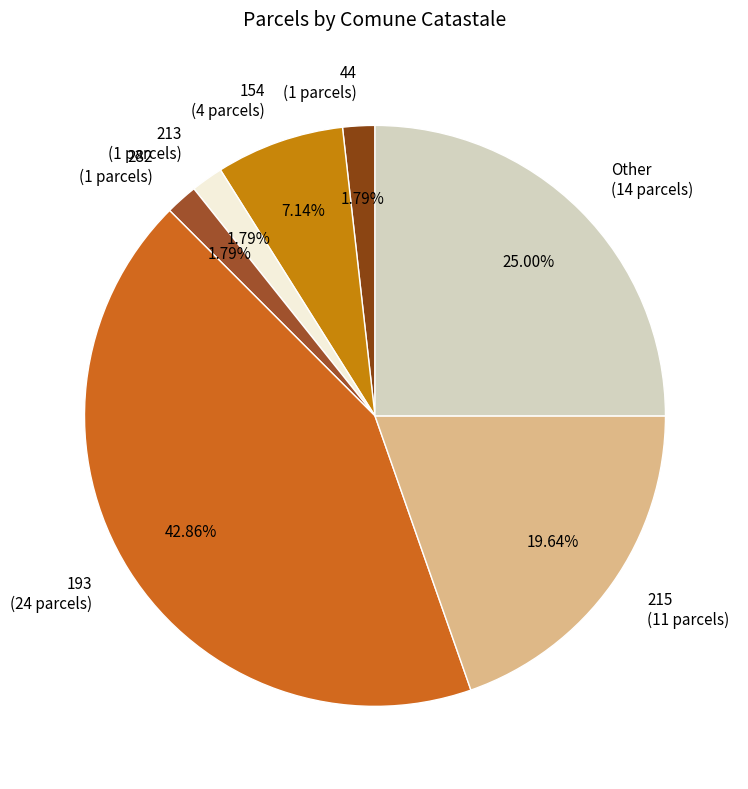

Does 213 (1 parcels) account for over 50% of the chart?

No